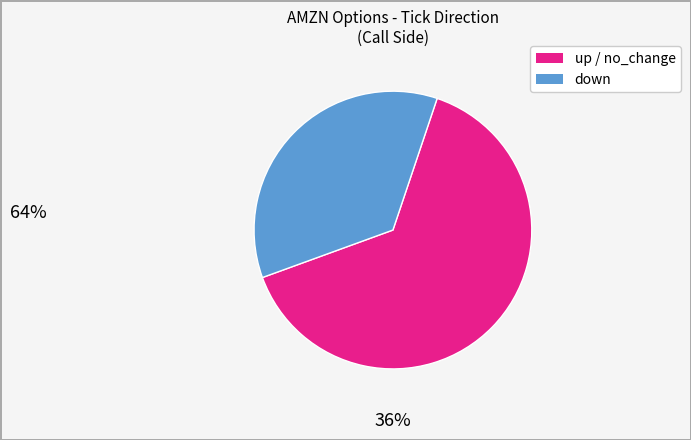

Is there any slice that represents more than half of the pie?

Yes